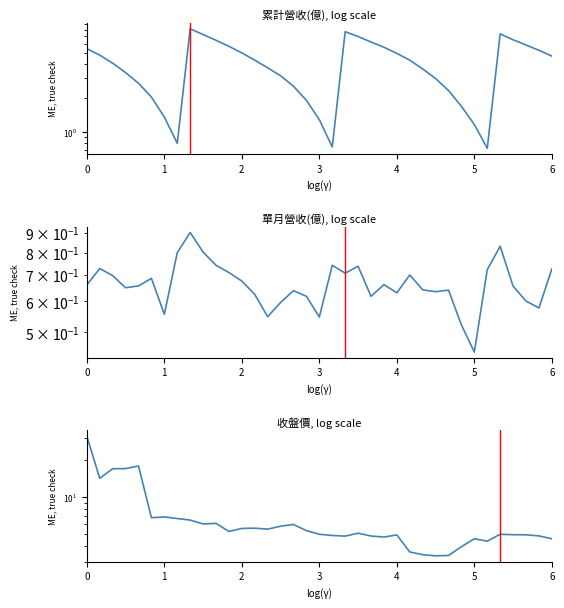

What is the greatest value displayed?

30.9